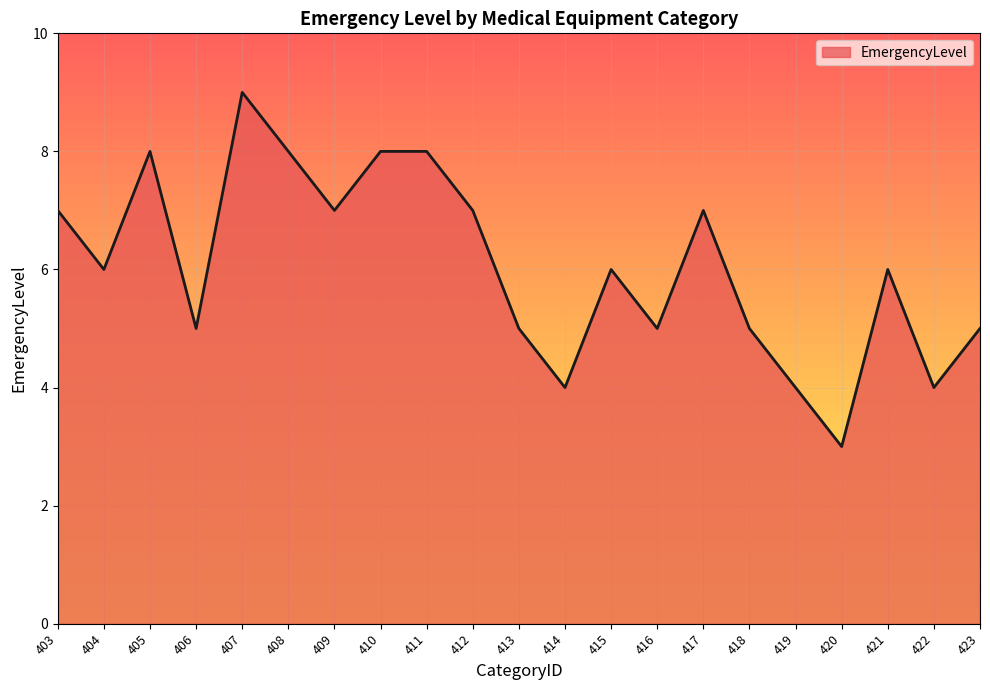

Which label corresponds to the smallest value in the chart?

420